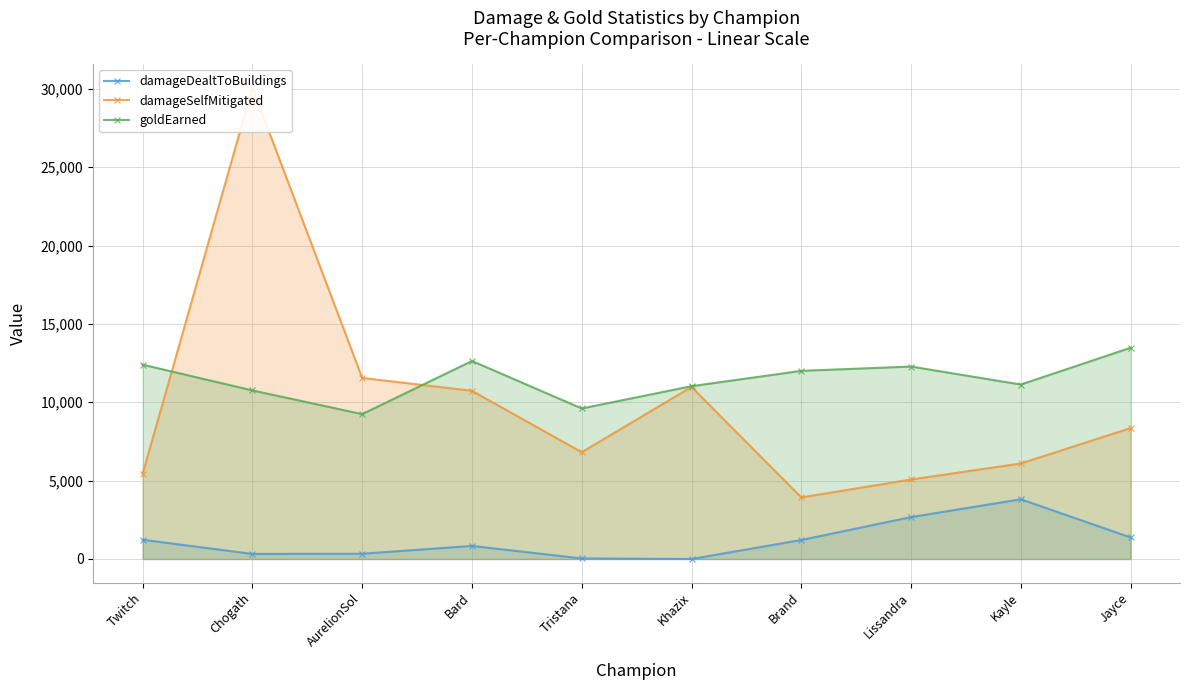

How many lines are shown in the chart?

3